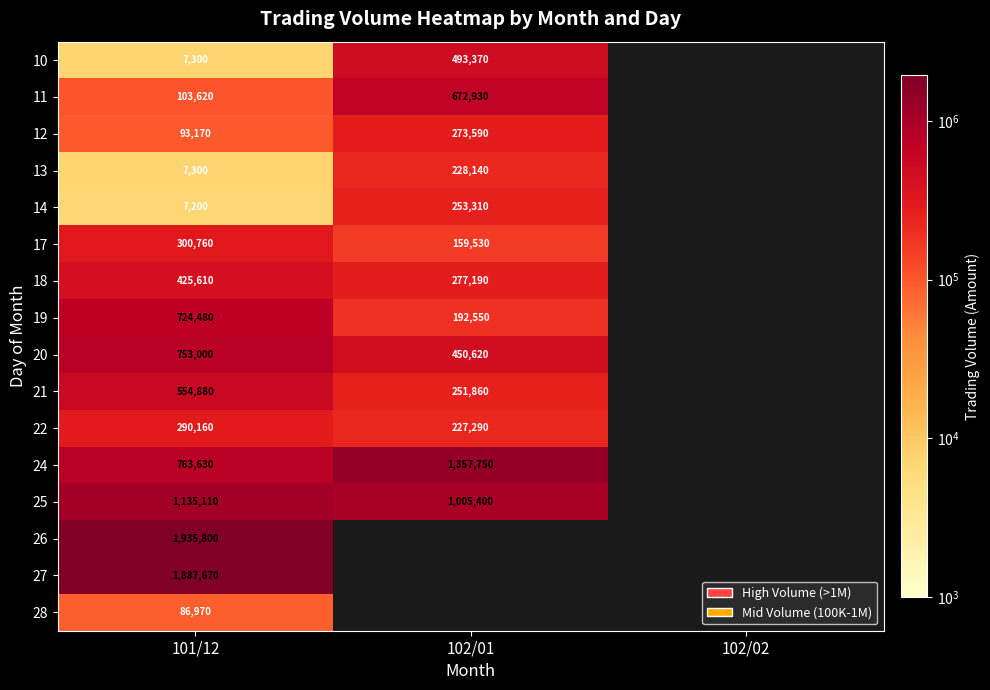

Is it true that 25 equals 1005400 at 102/01?

True